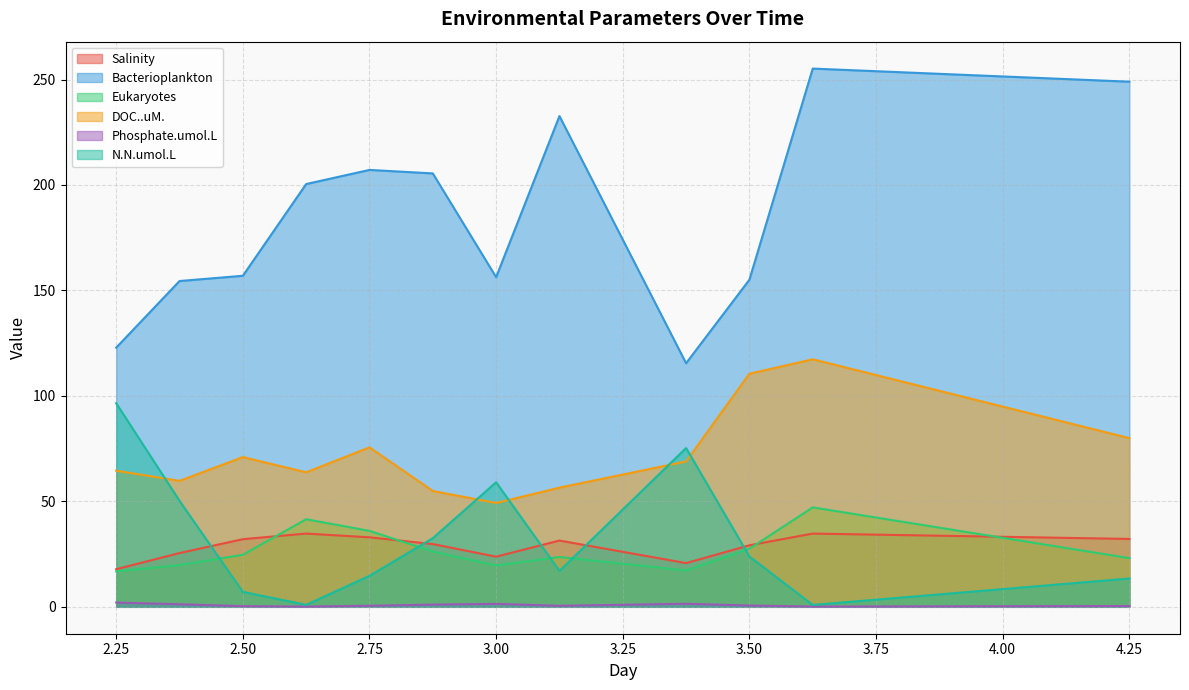

At which label does Phosphate.umol.L reach its peak?

2.25